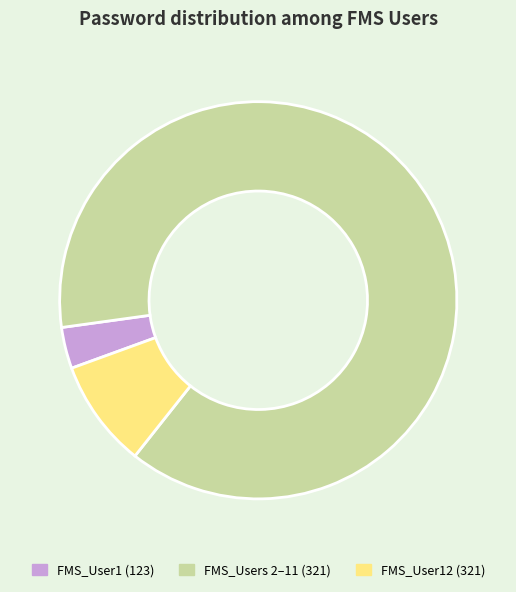

Rank the categories by value from highest to lowest.

FMS_Users 2–11 (321), FMS_User12 (321), FMS_User1 (123)